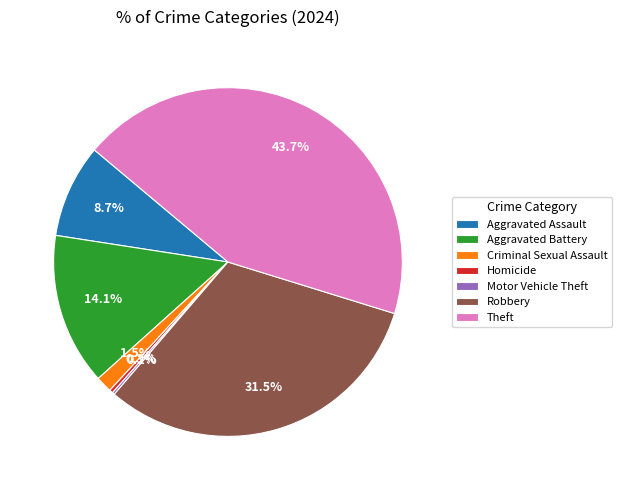

What percentage do Robbery and Aggravated Battery together represent?

45.6%